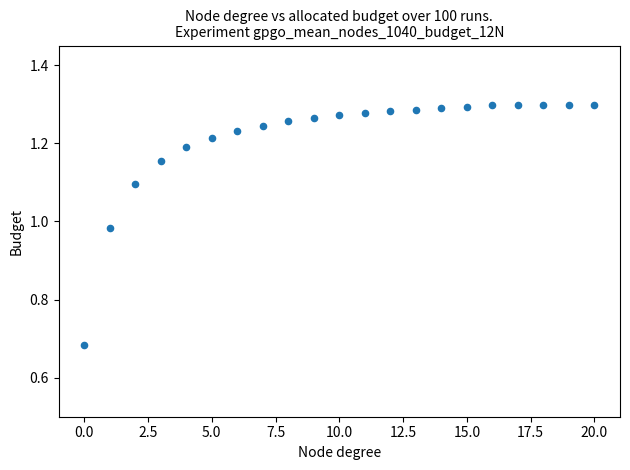

What is the range of Y values (max minus min)?

0.6